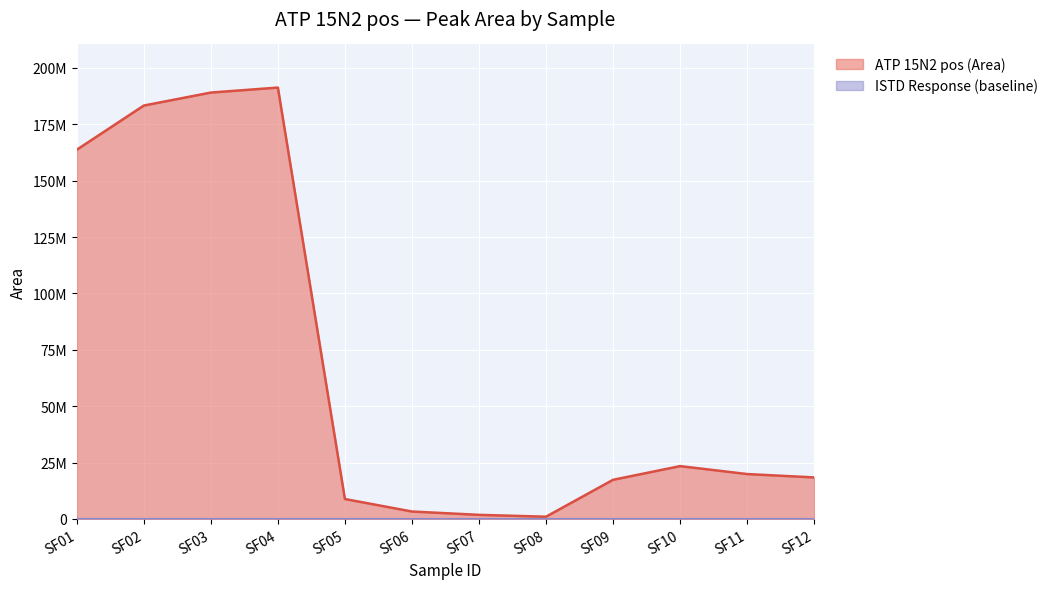

Is it true that the value at SF01 is 163705044?

True